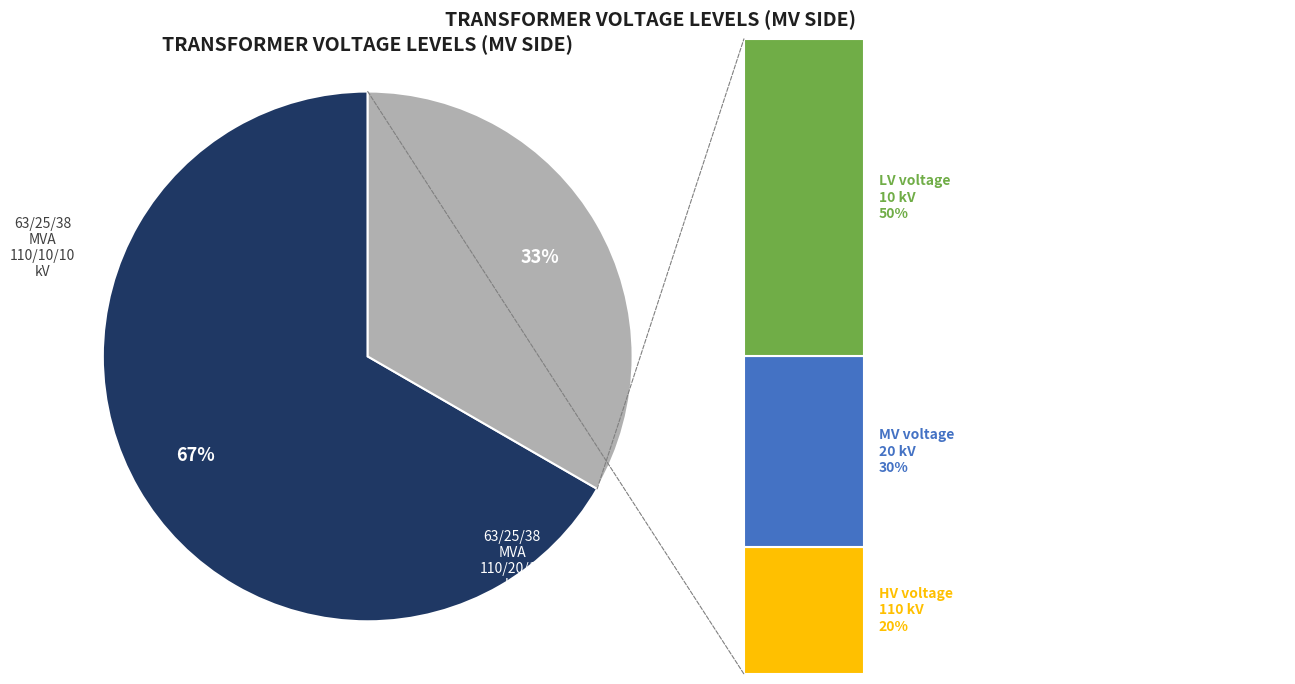

Do 63/25/38 MVA 110/10/10 kV and 63/25/38 MVA 110/20/10 kV together represent more than half of the pie?

Yes